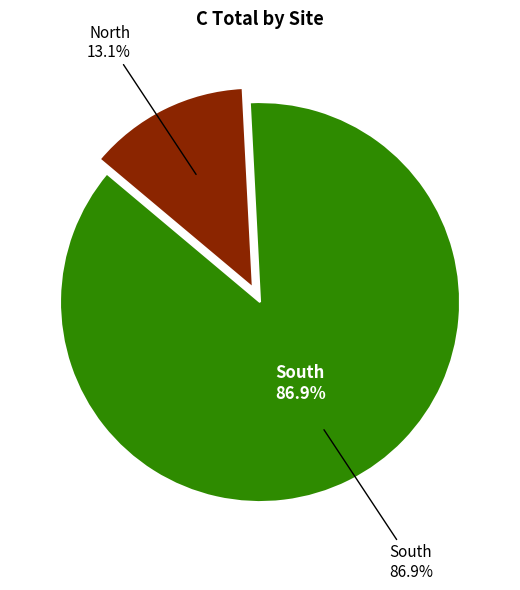

How much of the chart is everything except North?

86.9%